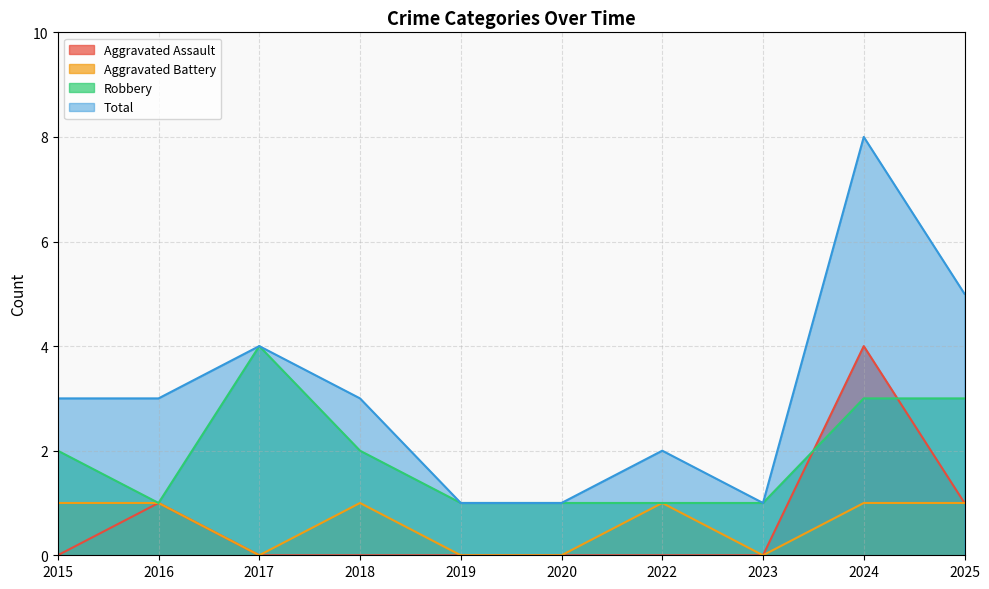

Which series has the largest range (max minus min)?

Total